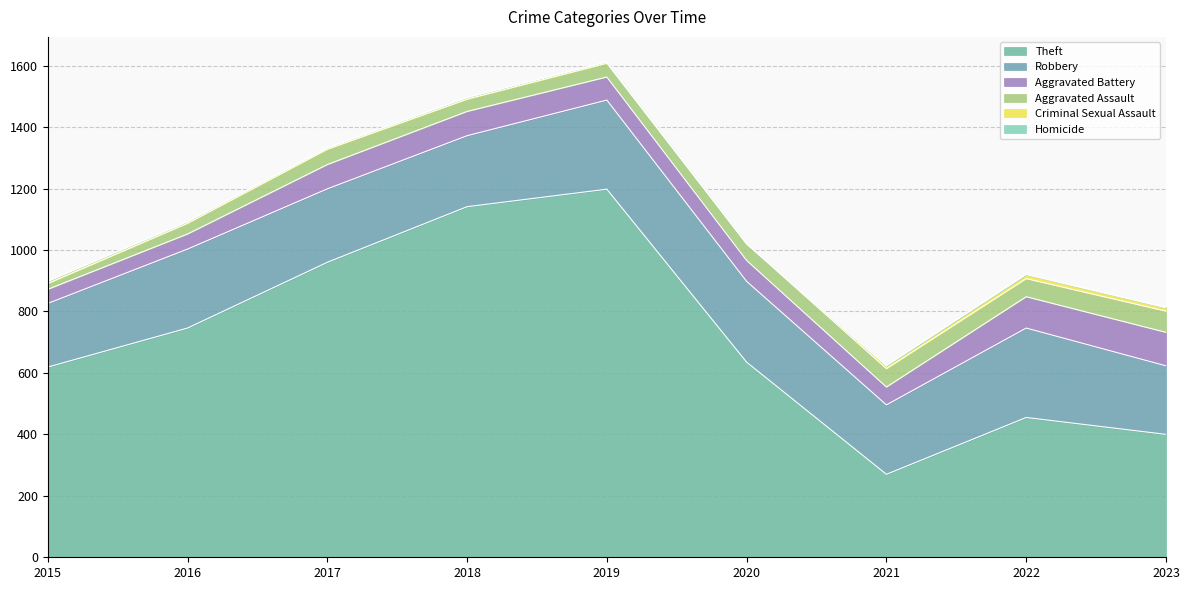

What are all the series names shown in the legend?

Theft, Robbery, Aggravated Battery, Aggravated Assault, Criminal Sexual Assault, Homicide